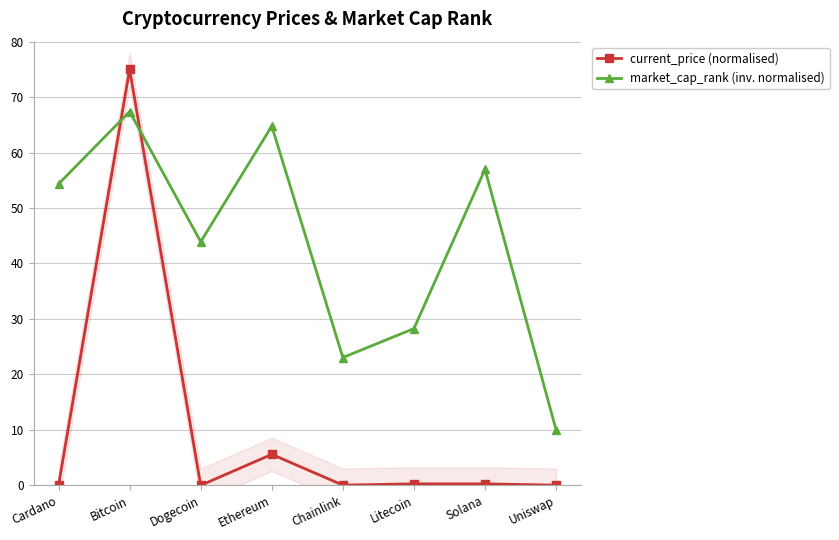

True or false: current_price (normalised) has more than 1 points higher than both neighbors.

True